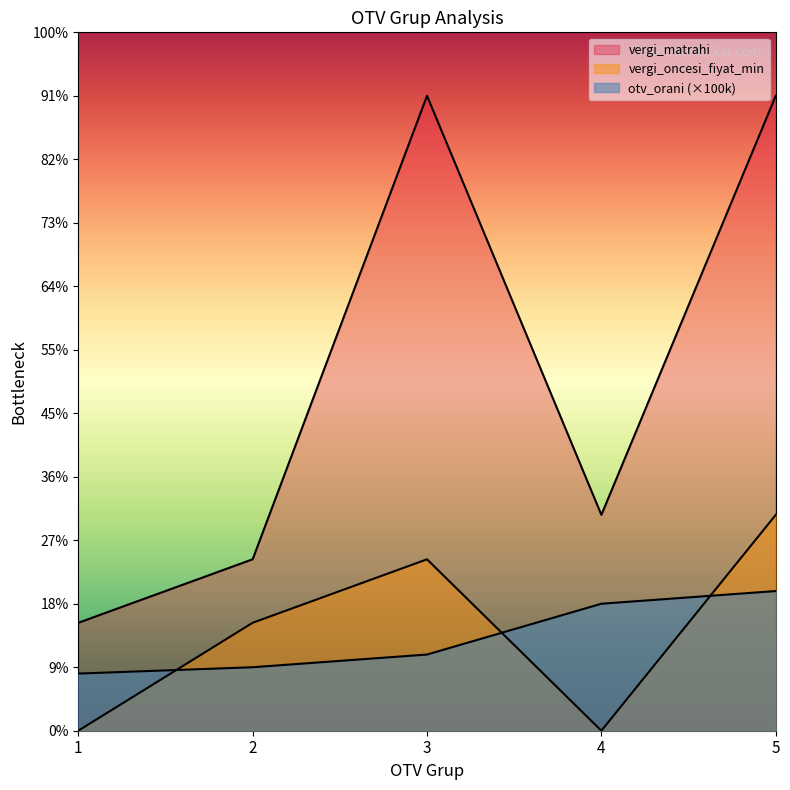

Does the chart display data point markers on the line(s)?

No